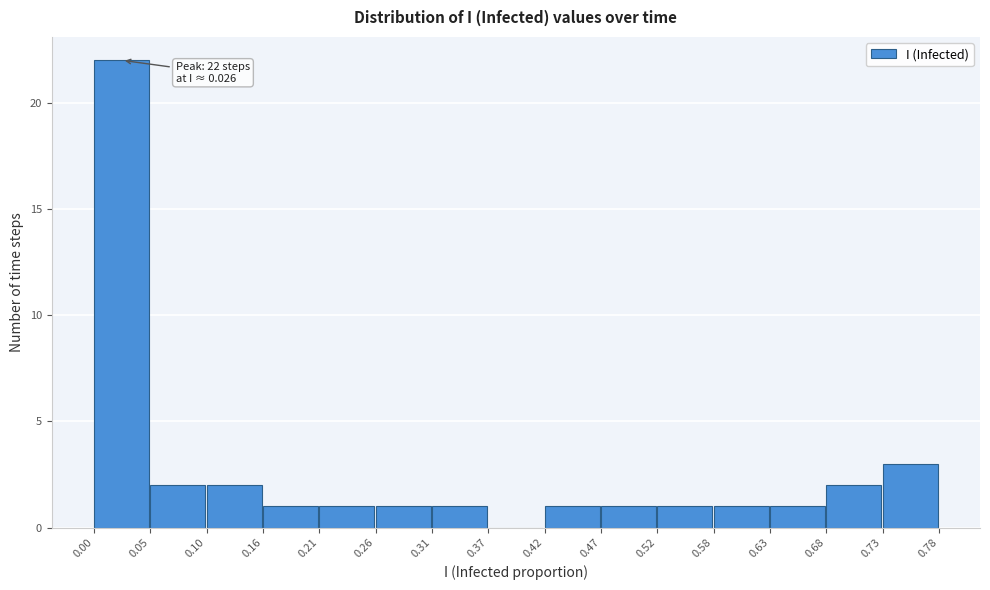

Which range on the x-axis has the tallest bar?

0.00 to 0.05